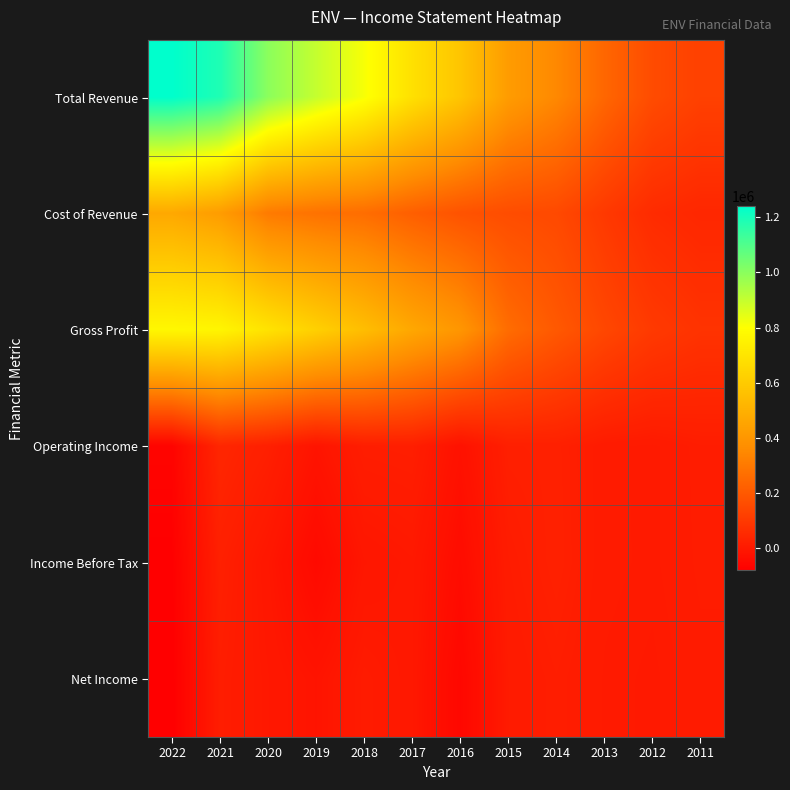

Which category has the highest value across all series?

2022